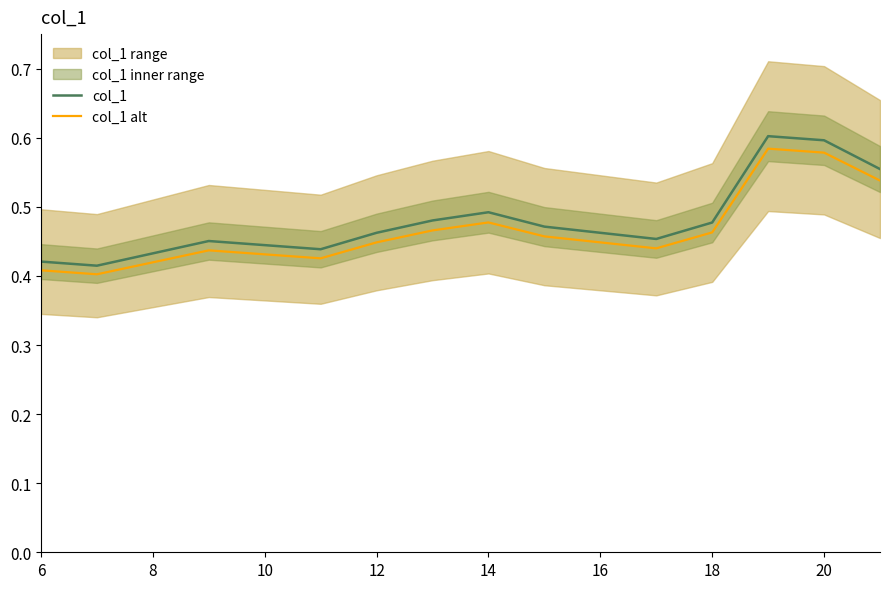

True or false: col_1 has a value of 0.2 at 10.

False